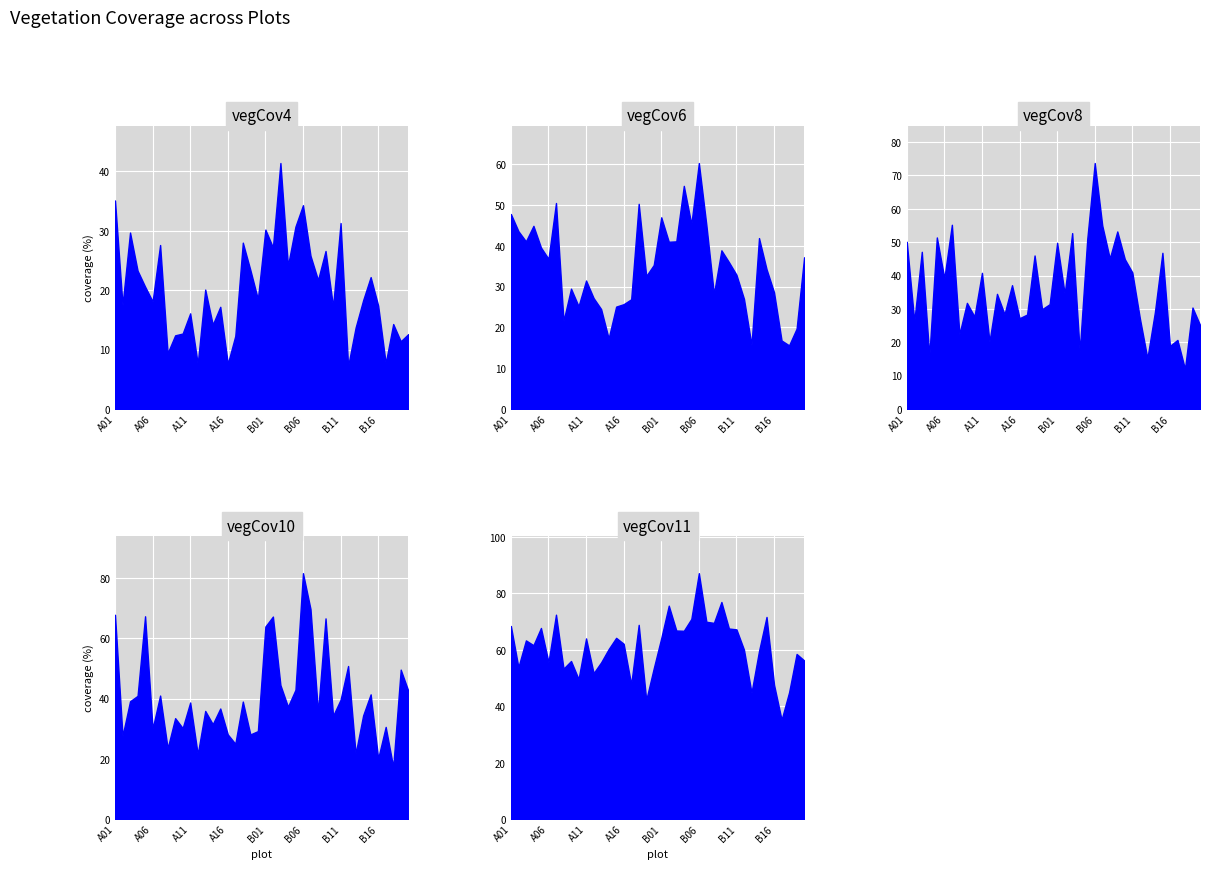

What is the difference between the maximum and minimum values in the vegCov10 series?

64.3